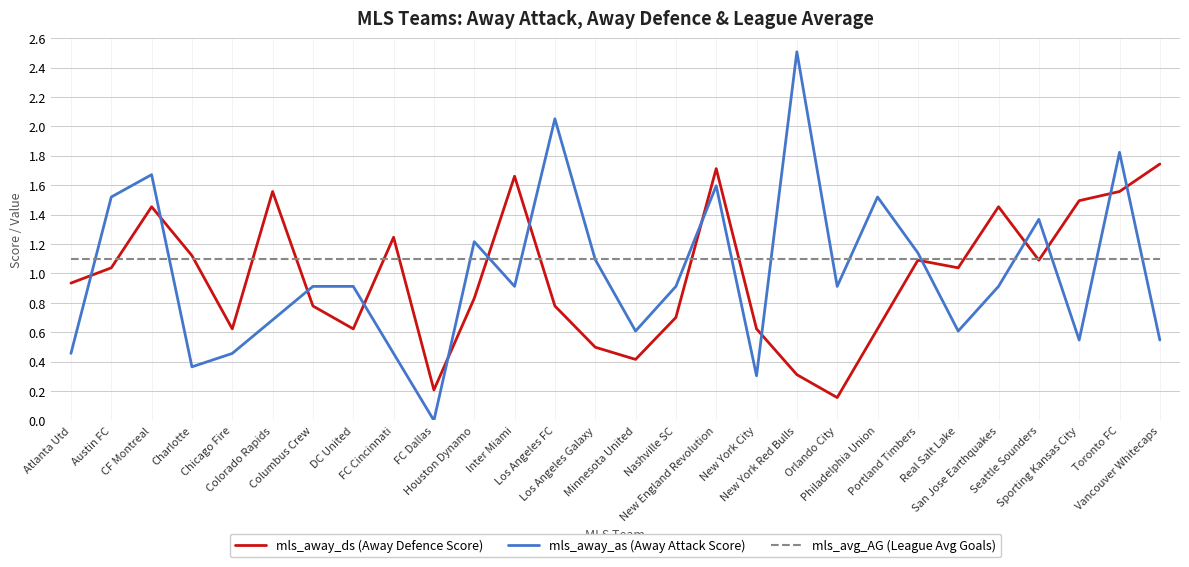

Which series has the largest range (max minus min)?

mls_away_as (Away Attack Score)